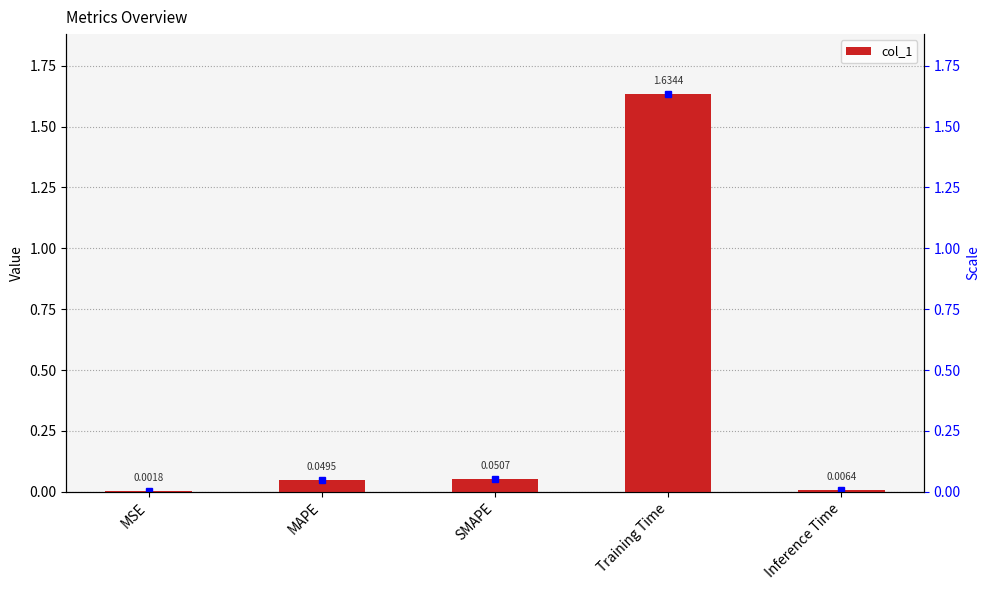

Reading right to left, extract all data points from this chart.

0.0	1.6	0.1	0.0	0.0